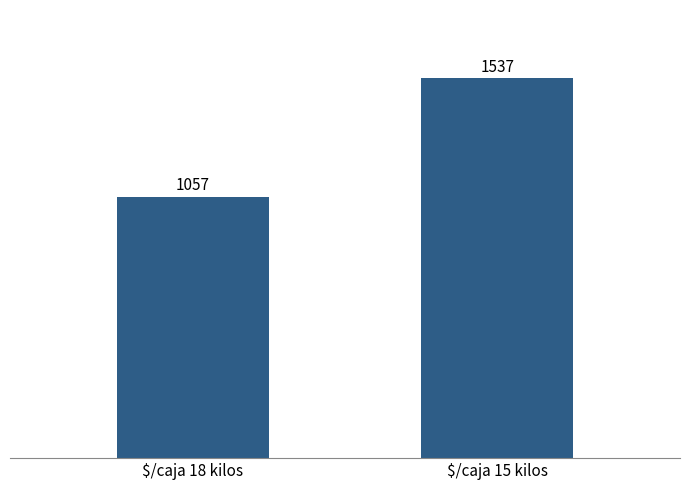

Count the number of values greater than 1537.

1